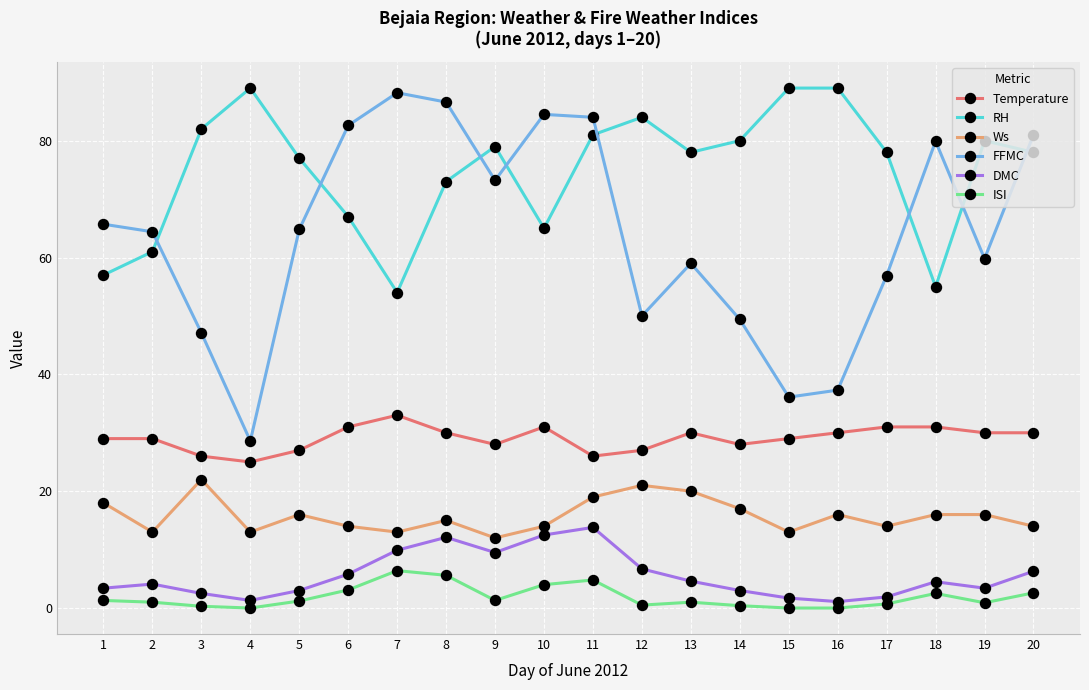

The value of Ws at 17 is 14.0. True or false?

True